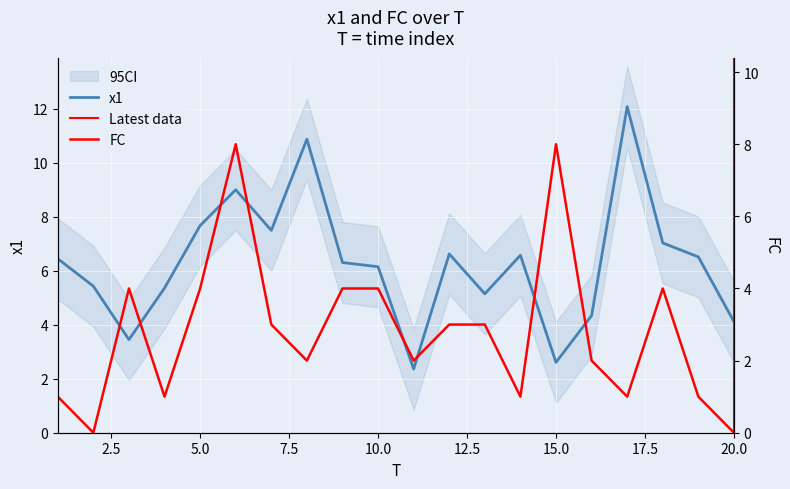

What is the difference between the maximum and second lowest values in the x1 series?

9.5